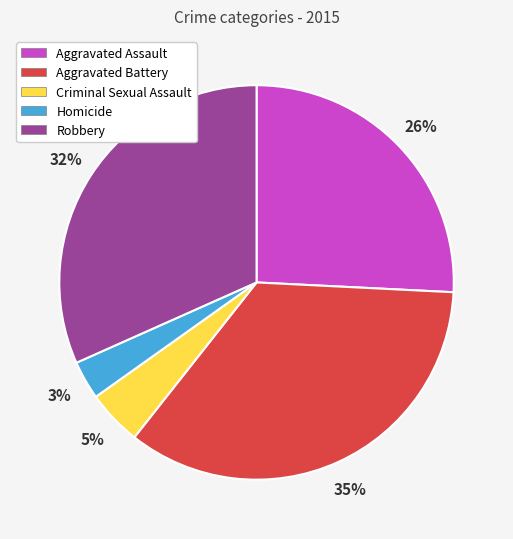

Rank the categories by value from lowest to highest.

Homicide, Criminal Sexual Assault, Aggravated Assault, Robbery, Aggravated Battery